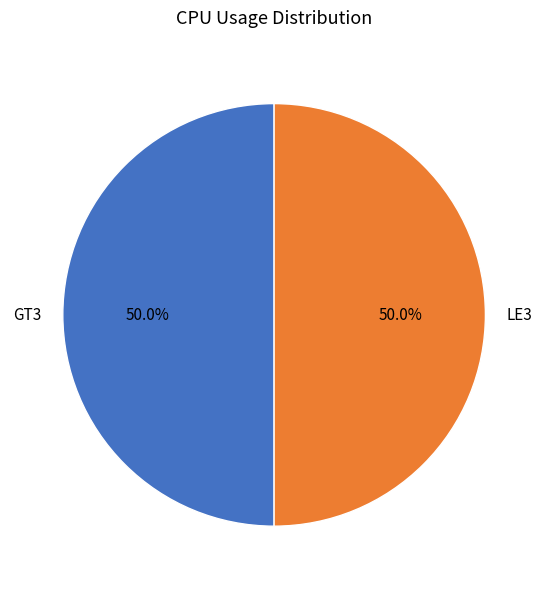

Approximately how many times larger is the value at LE3 compared to GT3?

1.0